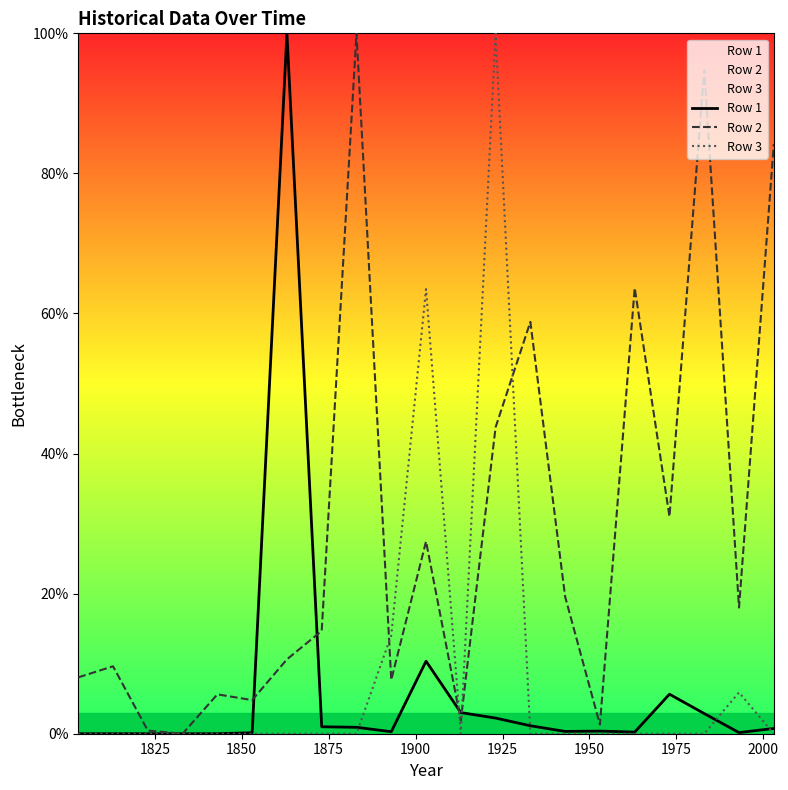

What is the value of the Row 2 point at the 9th from the left?

100.0